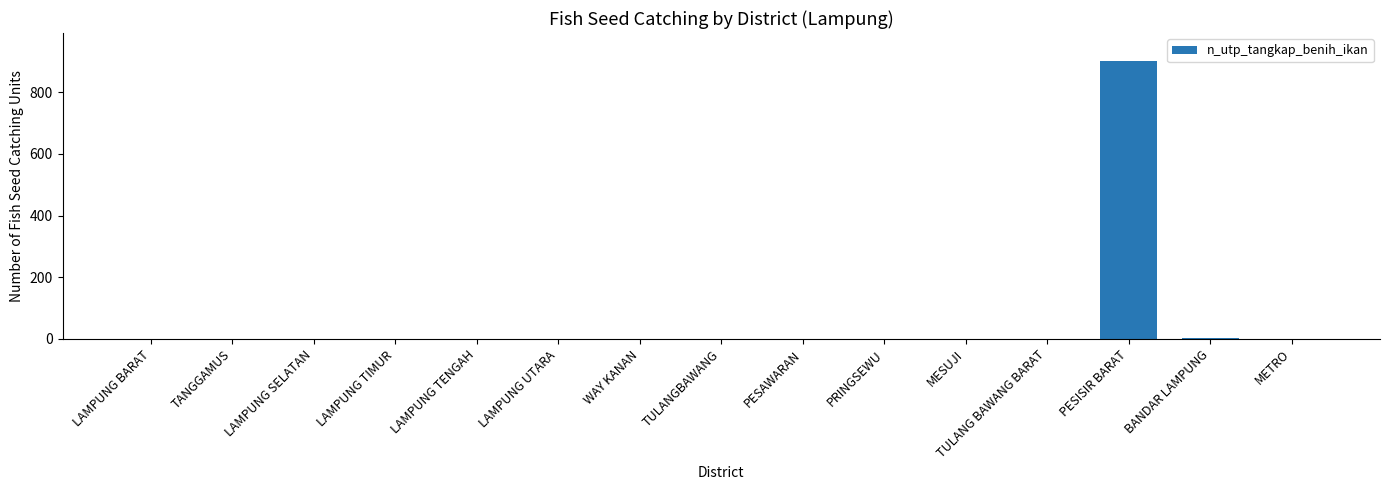

Which label corresponds to the largest value in the chart?

PESISIR BARAT